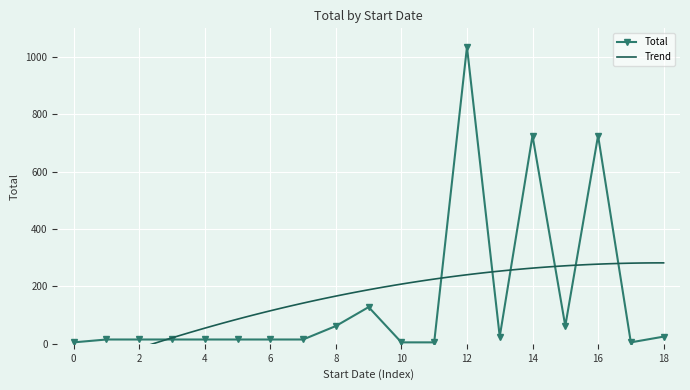

Reading left to right, what are all the values shown in this chart?

5	15	15	15	15	15	15	15	62	128	5	5	1035	25	726	62	726	5	25